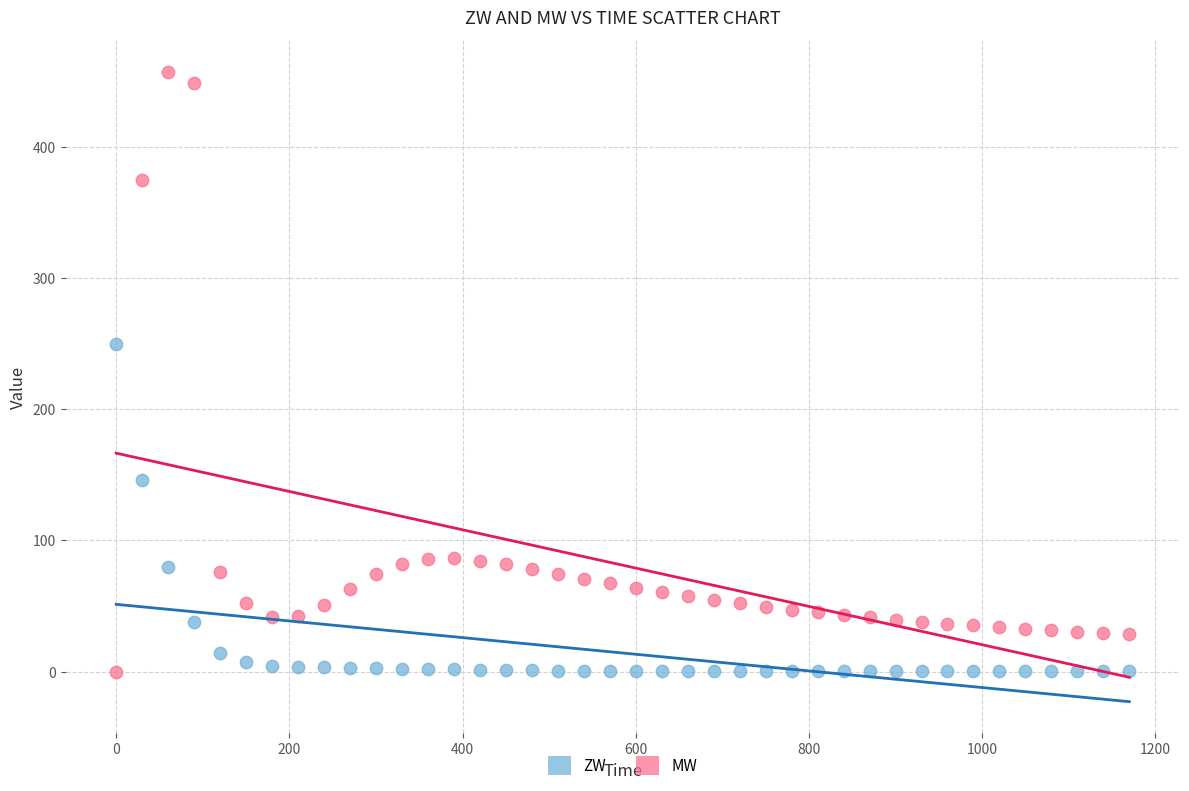

Across all data points, what is the range of Y values (max minus min)?

457.6